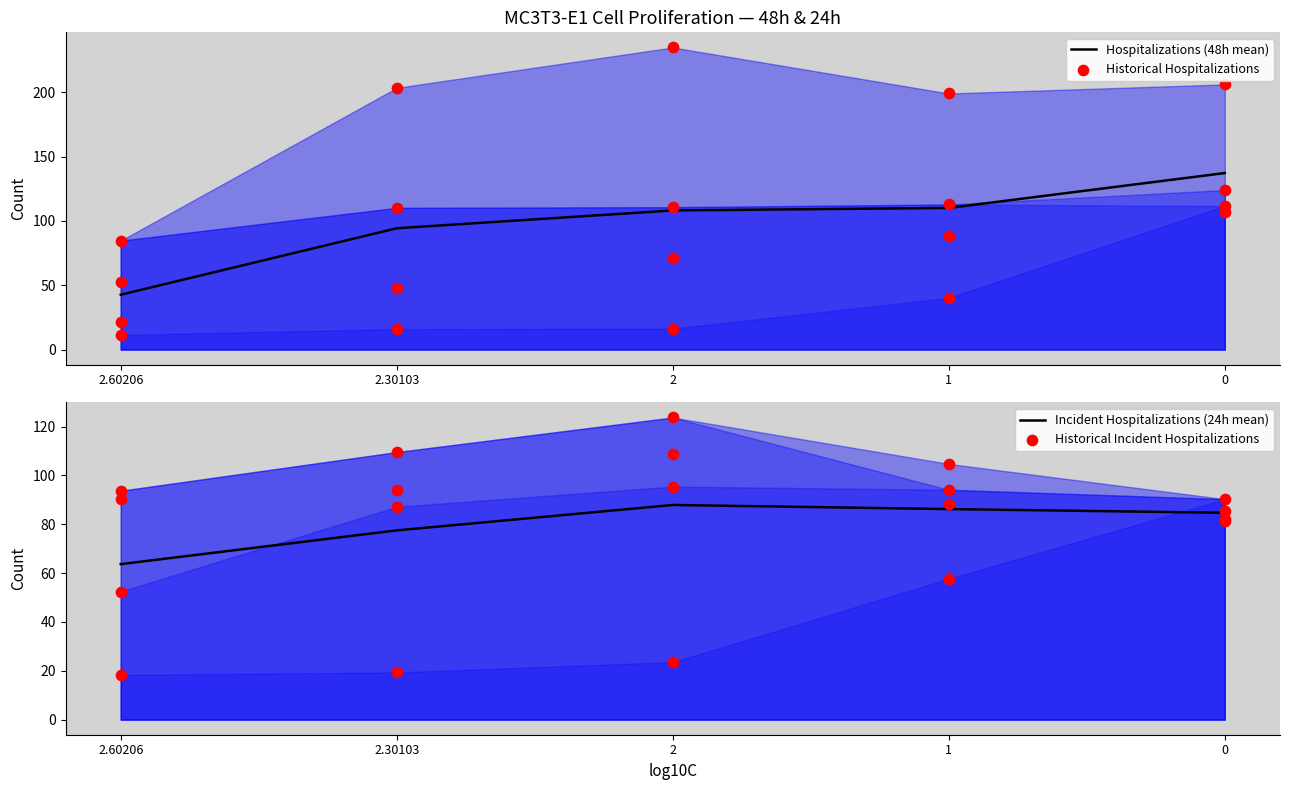

Which series contains the lowest Y value?

Historical Hospitalizations